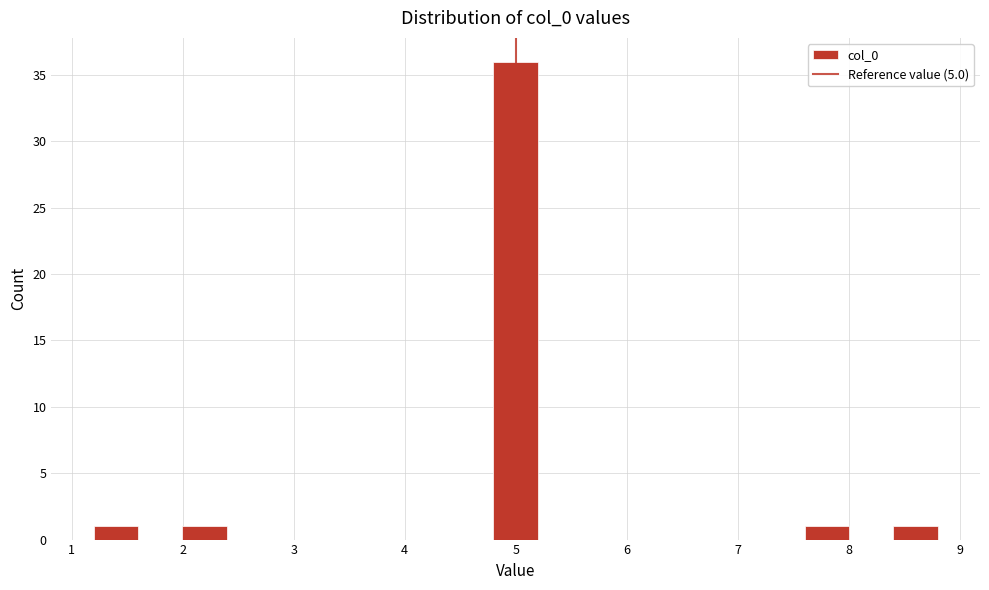

How tall is the bar that spans 7.6 to 8.0 on the x-axis? Neither the bar edges nor the heights are printed on the chart, so give them approximately, as read against the axes.

1